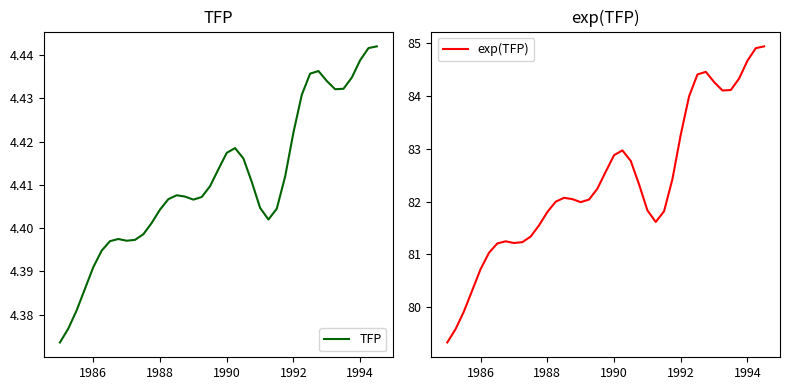

What is the highest value of the exp(TFP) series?

84.9